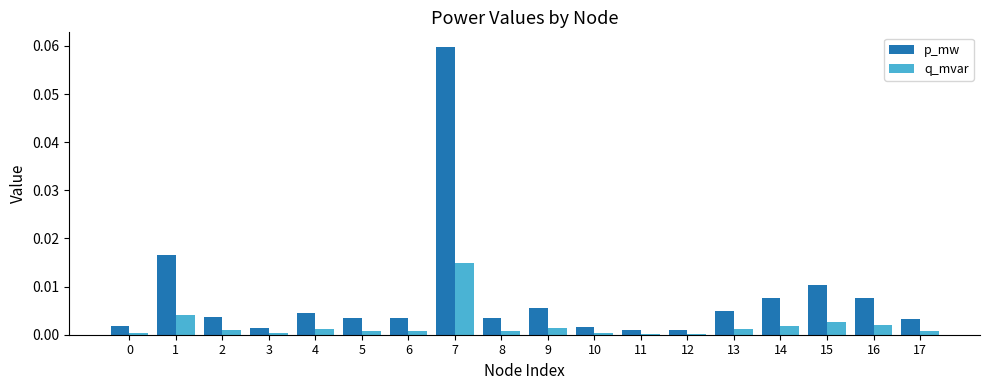

Rank the series by their average value, from highest to lowest.

p_mw, q_mvar